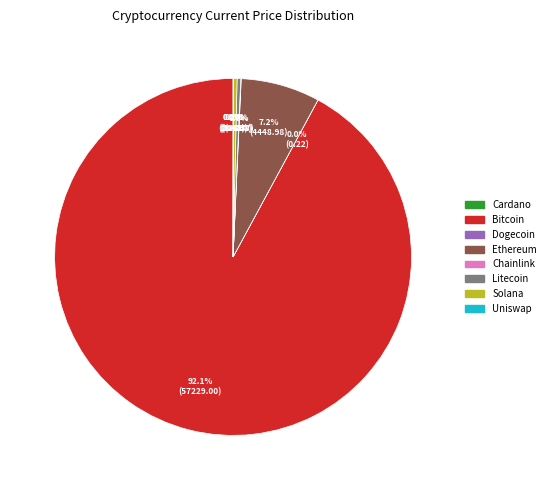

Does any single category account for the majority?

Yes